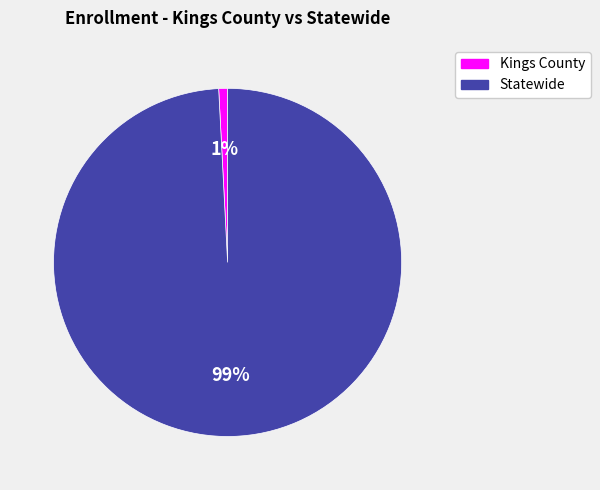

How many segments does this pie chart have?

2